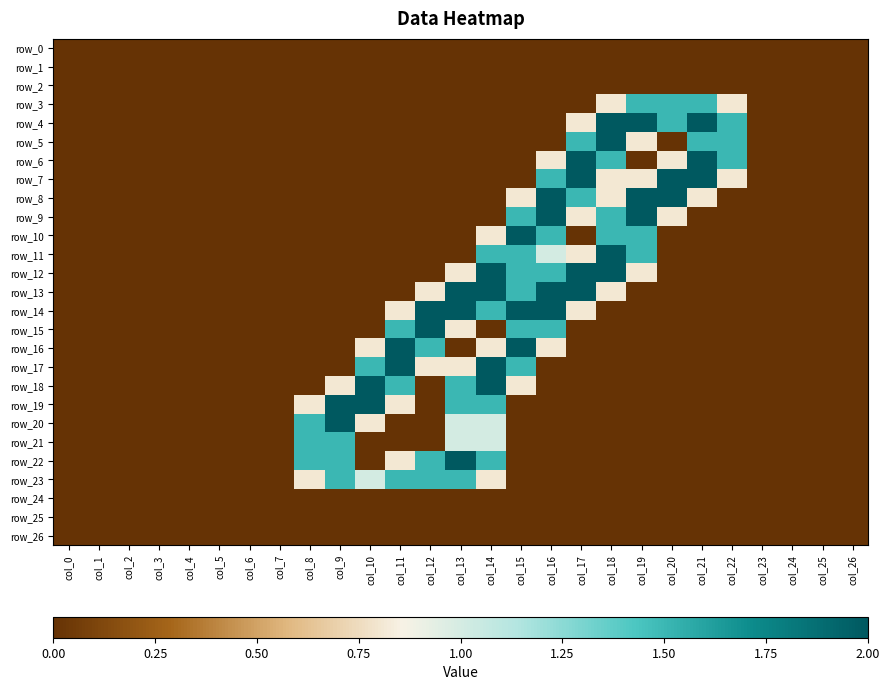

Which series changed the most between col_9 and col_14?

row_12